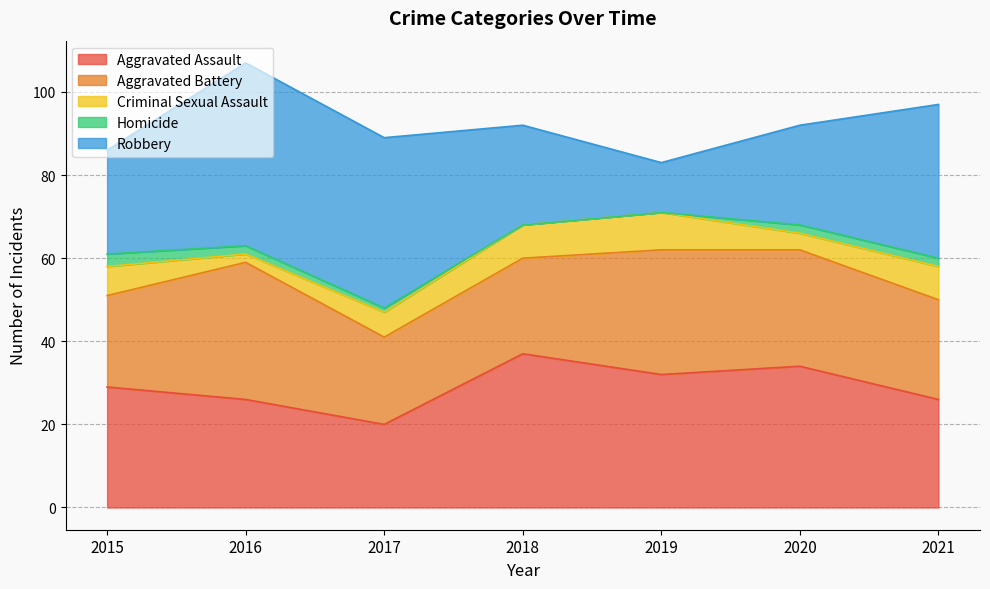

What is the maximum value for Aggravated Assault?

37